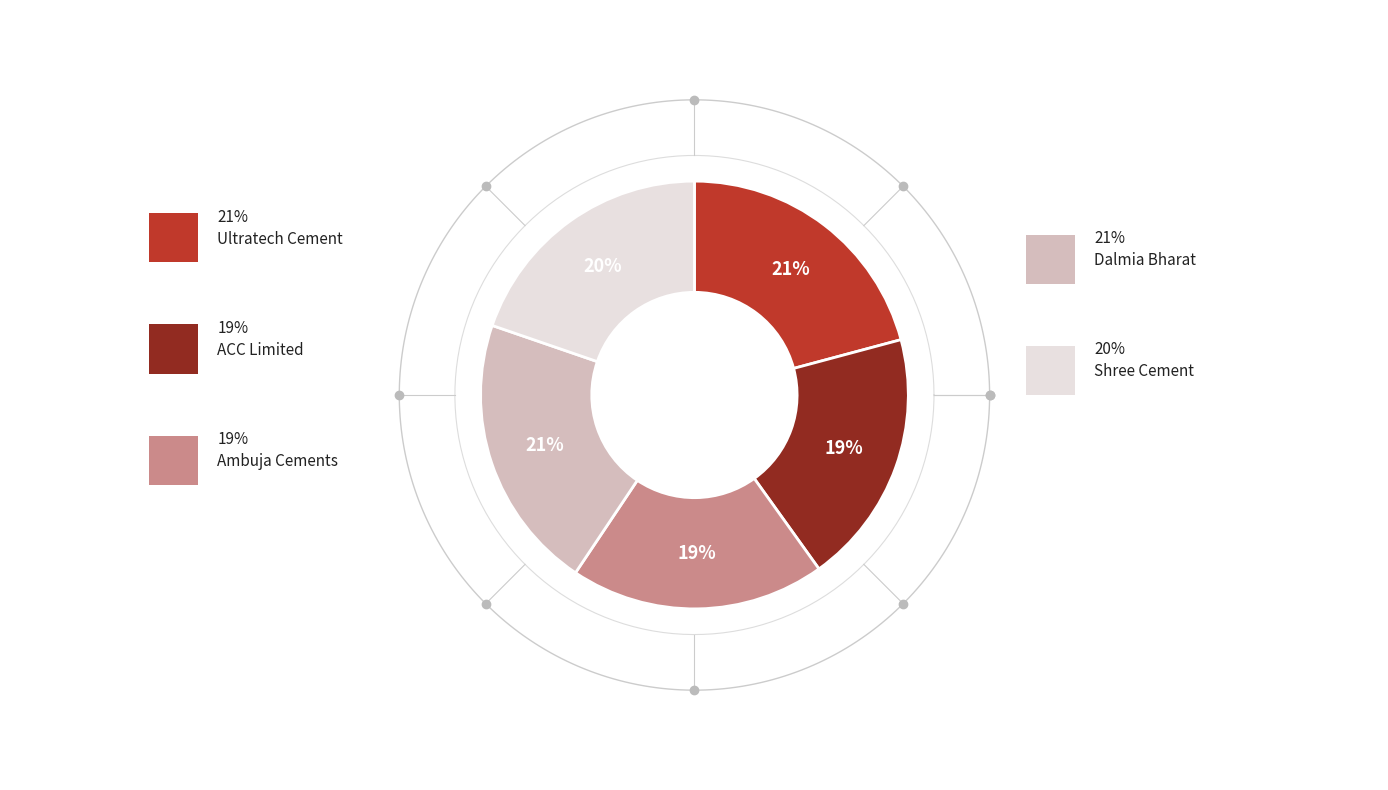

True or false: Ultratech Cement accounts for 13% of the total.

False